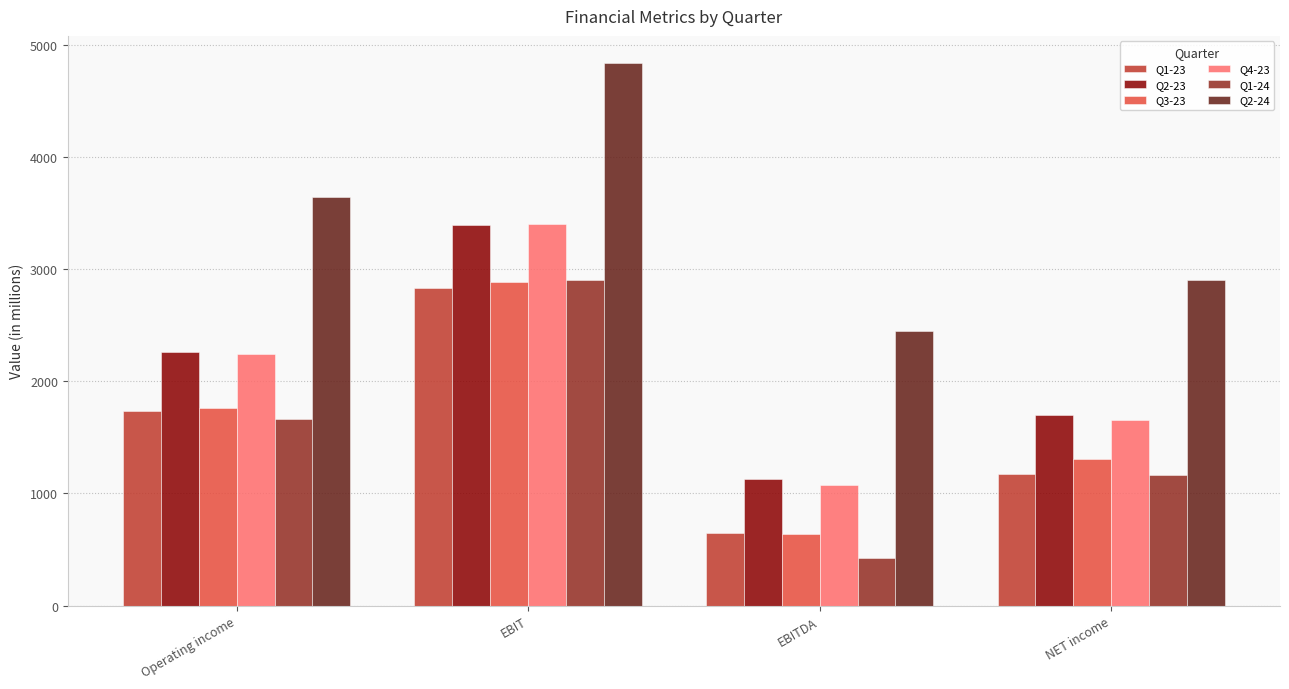

What is the average value of the Q2-23 series?

2119.1